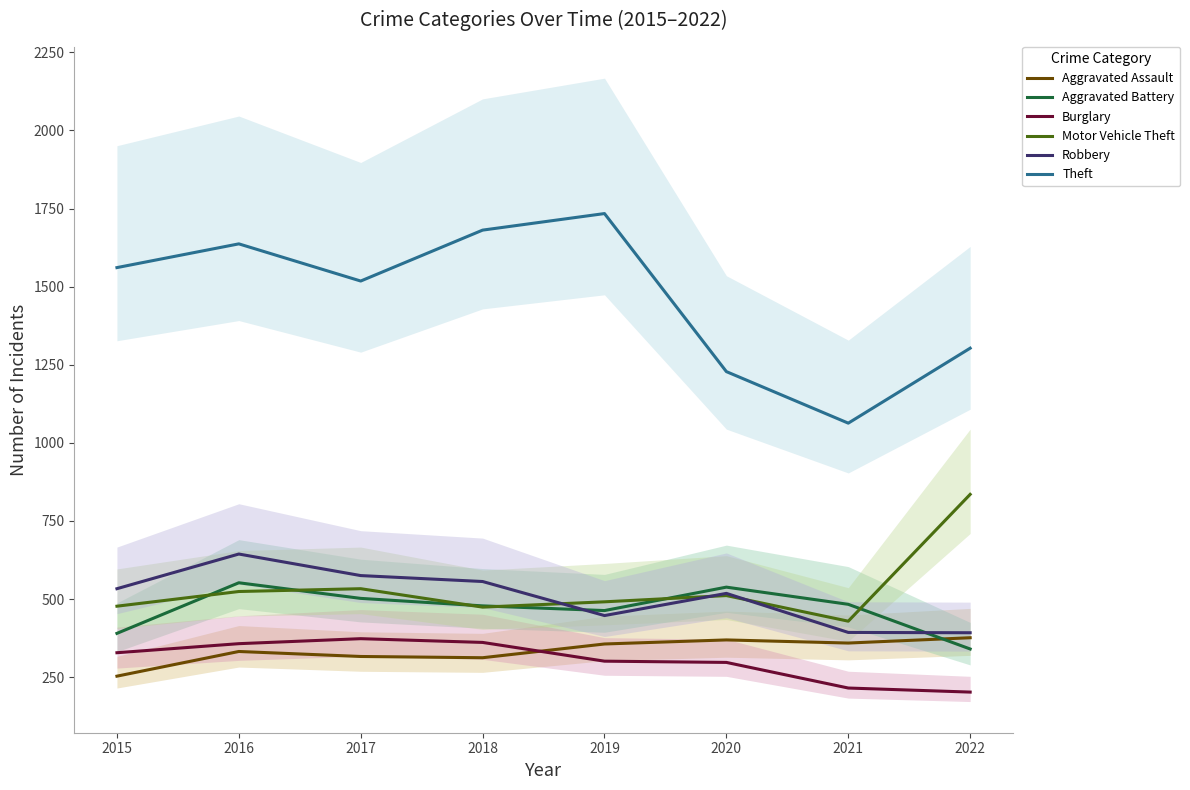

Count the number of categories in the chart.

8